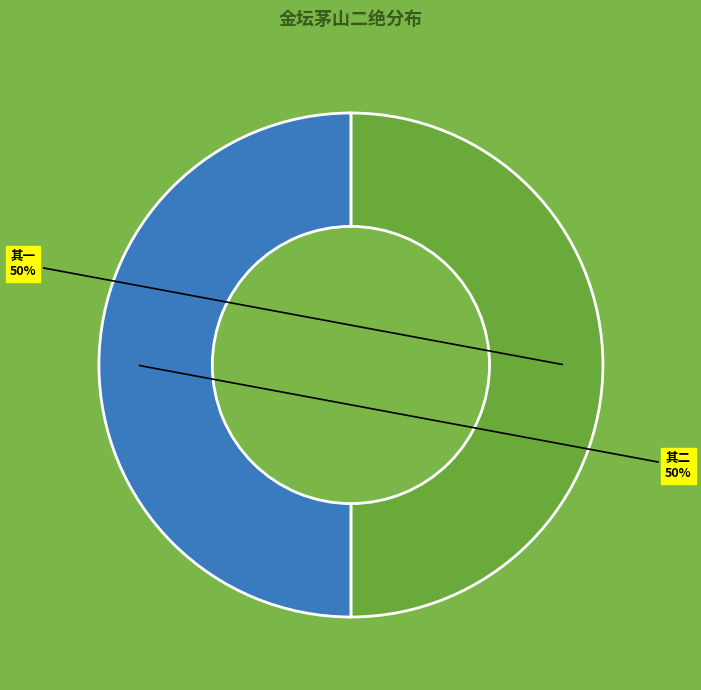

The 其一 slice represents 39% of the pie. True or false?

False